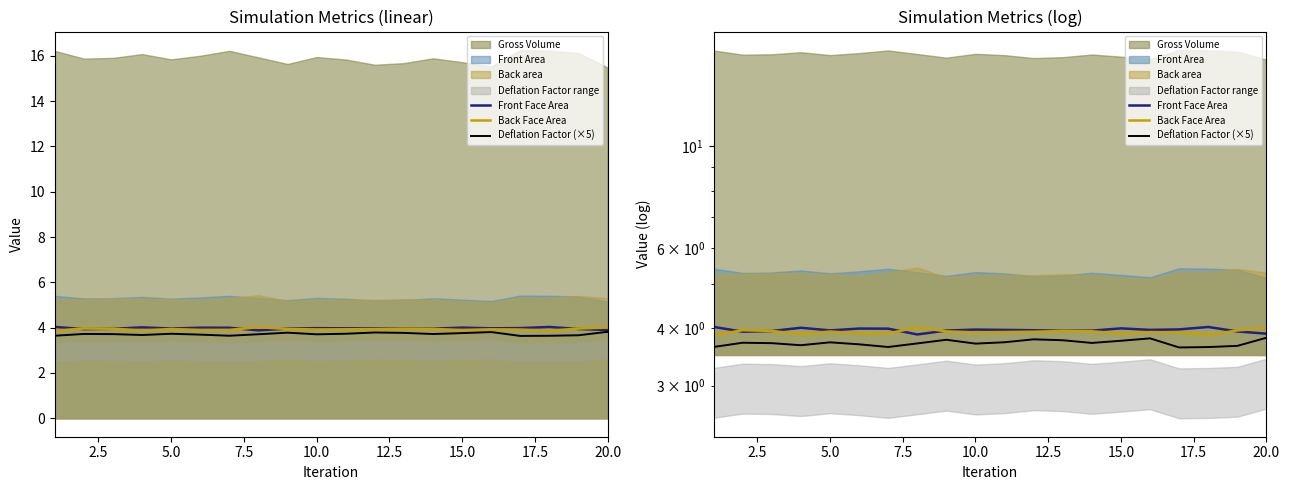

What is the sum of the Deflation Factor (×5) values at 7.5 and 12.5?

7.4